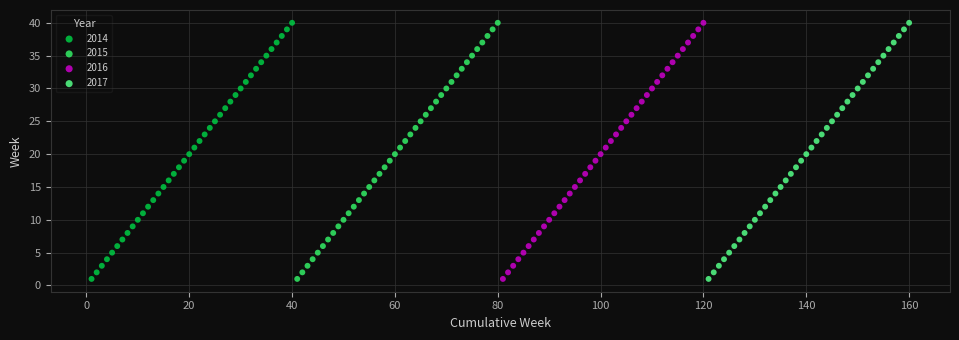

What are all the series names shown in the legend?

2014, 2015, 2016, 2017